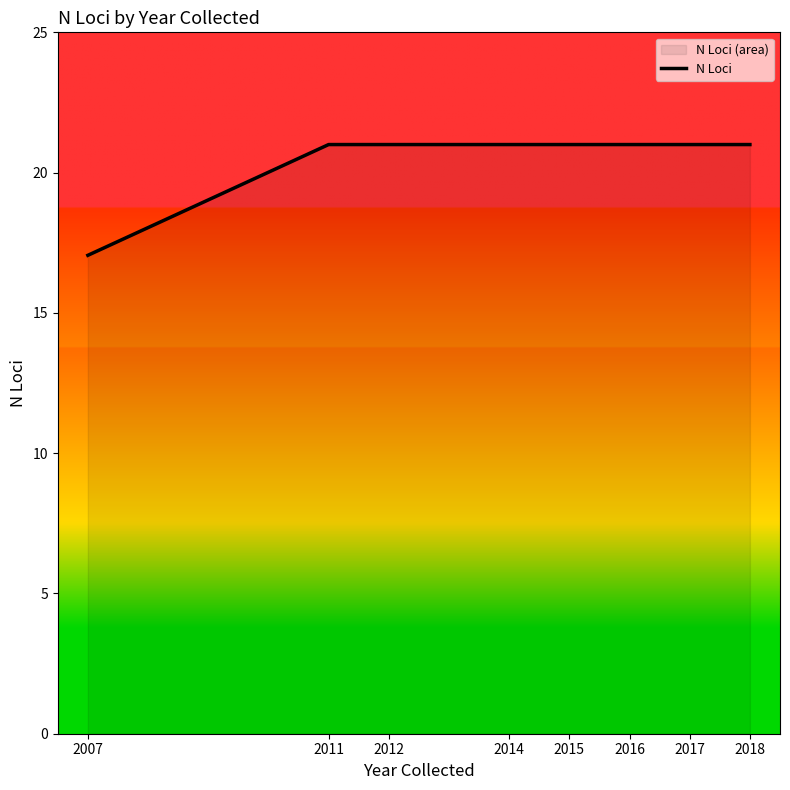

How many categories are shown in the chart?

8